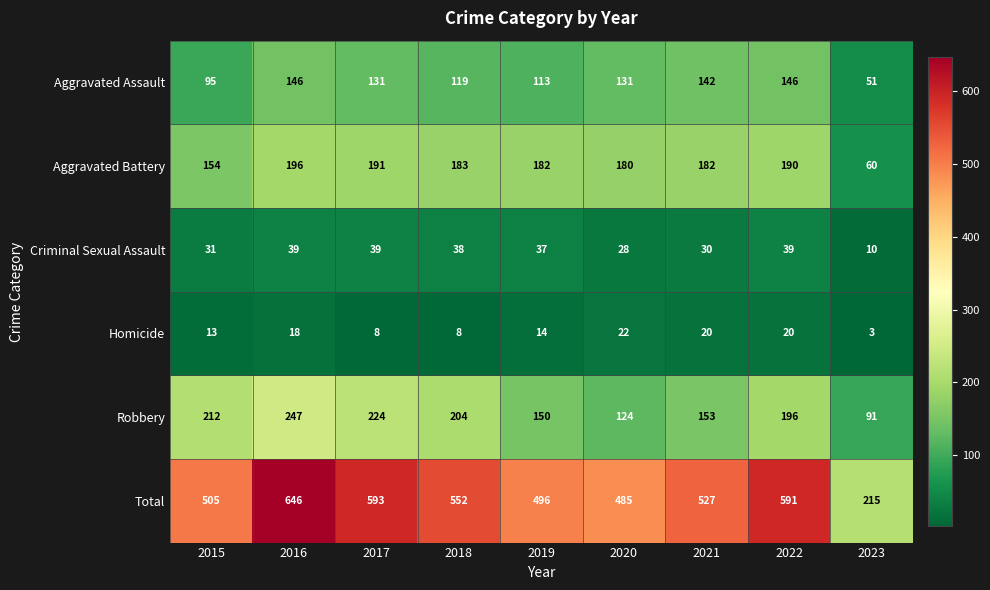

How many distinct data groups are displayed?

6